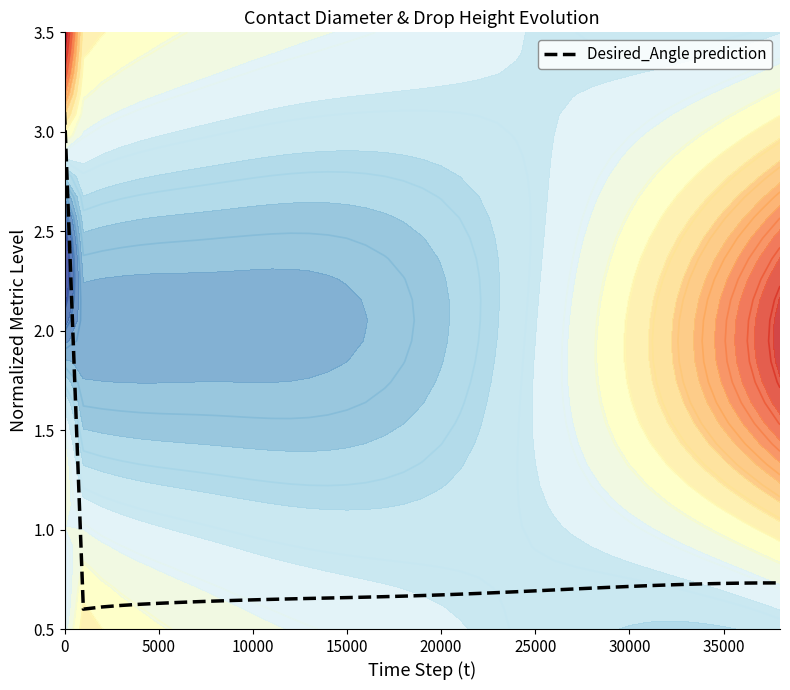

What is the maximum value for Desired_Angle prediction?

3.1